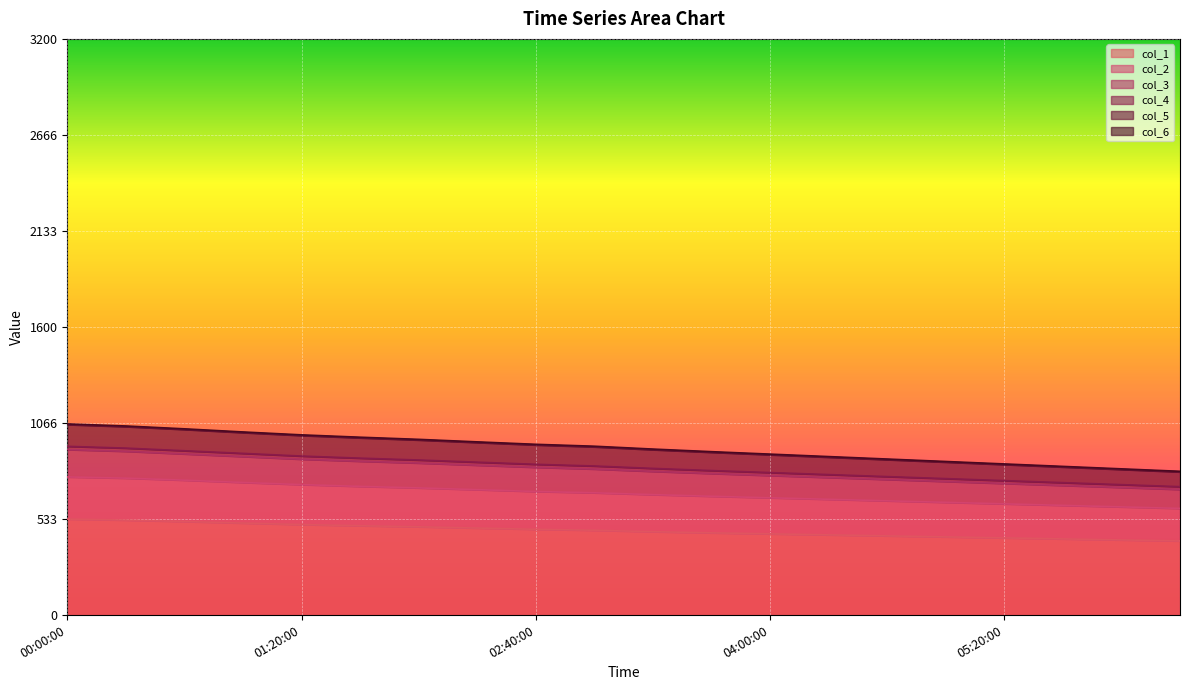

How many lines are shown in the chart?

6